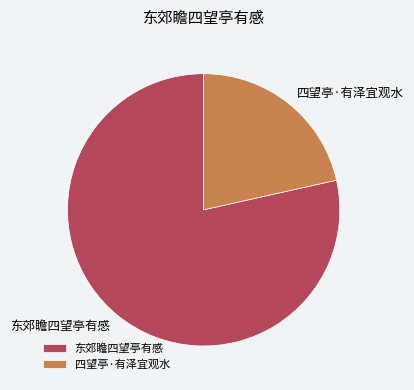

Combined, do 四望亭·有泽宜观水 and 东郊瞻四望亭有感 account for over 50%?

Yes